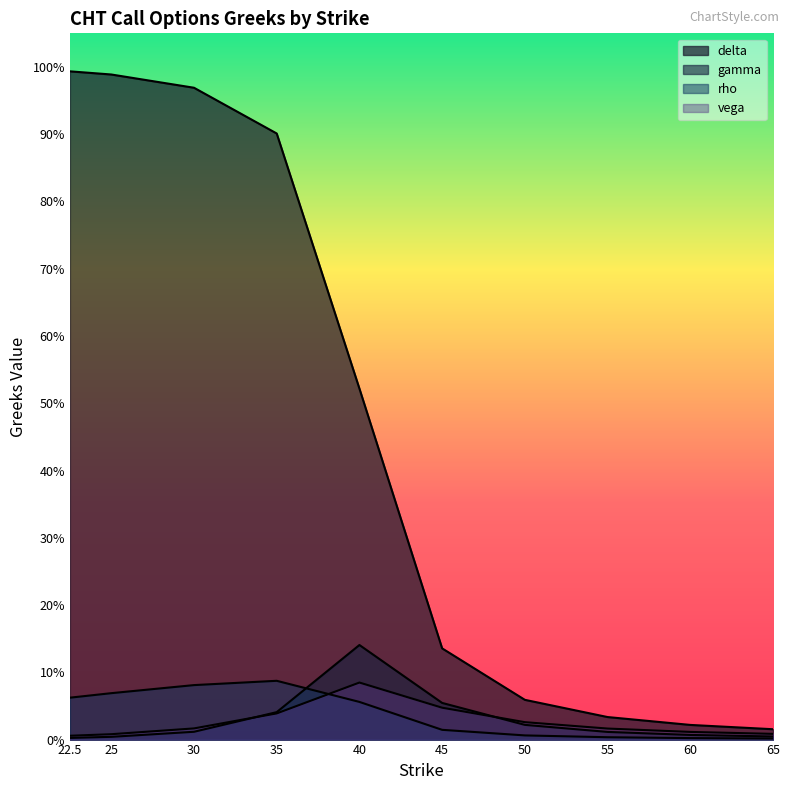

Is the value of gamma at 60.0 greater than the value of delta at 65.0?

No